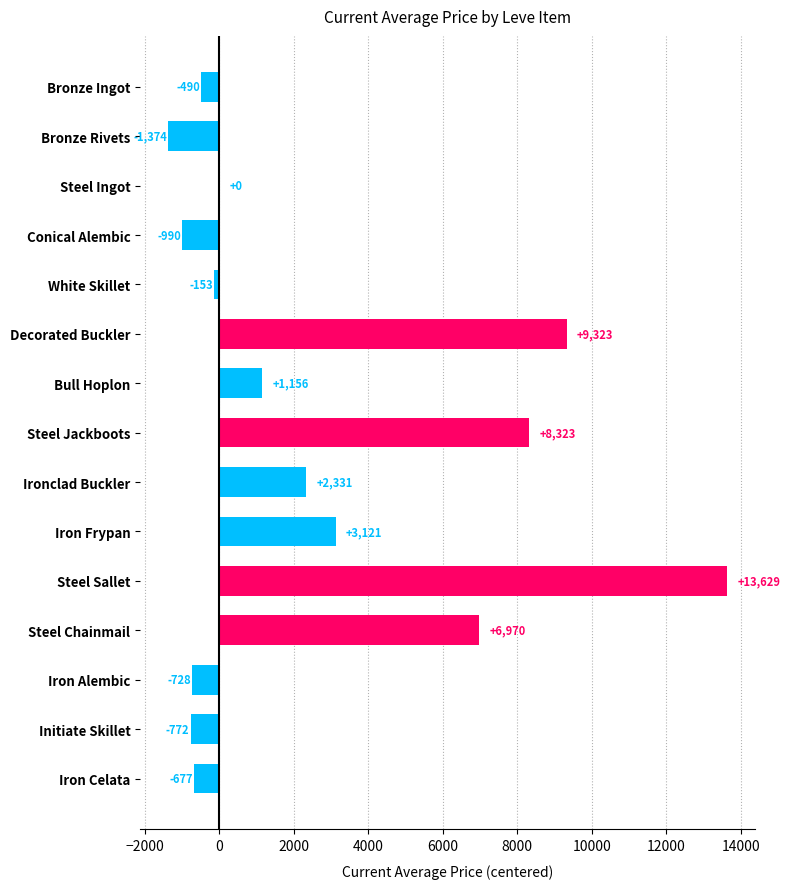

What is the greatest value displayed?

13628.5